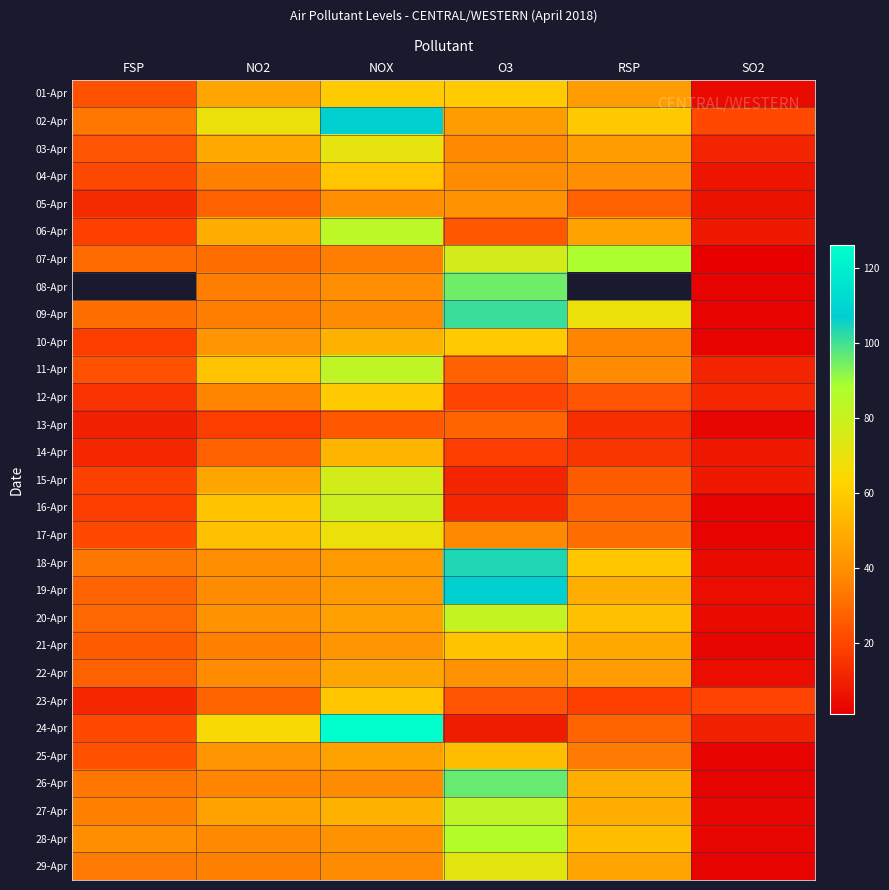

At which category does the chart reach its minimum across all series?

SO2